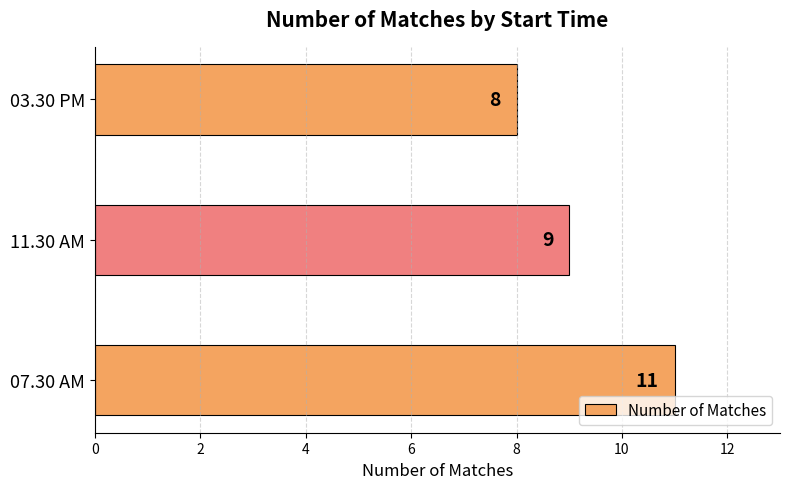

Count the number of data series in this chart.

1